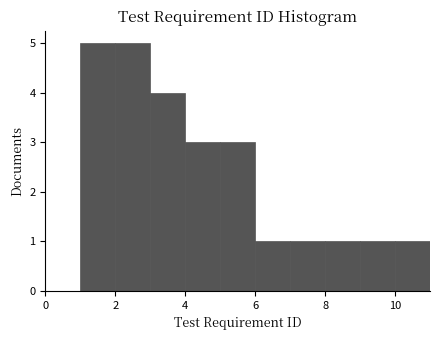

Reading left to right, list every bar in this chart as the range it spans on the x-axis followed by its height. The values are not printed on the chart, so give them approximately, as read against the axis.

0 to 1: 0
1 to 2: 5
2 to 3: 5
3 to 4: 4
4 to 5: 3
5 to 6: 3
6 to 7: 1
7 to 8: 1
8 to 9: 1
9 to 10: 1
10 to 11: 1